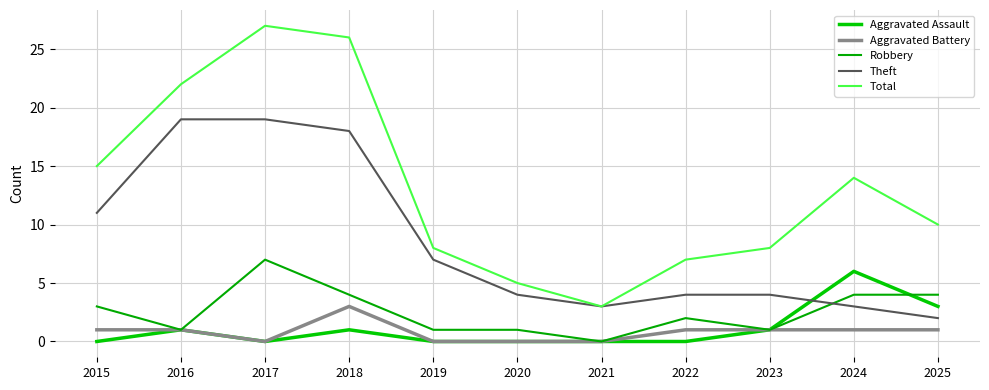

Is the value of Aggravated Assault at 2015 greater than the value of Theft at 2016?

No